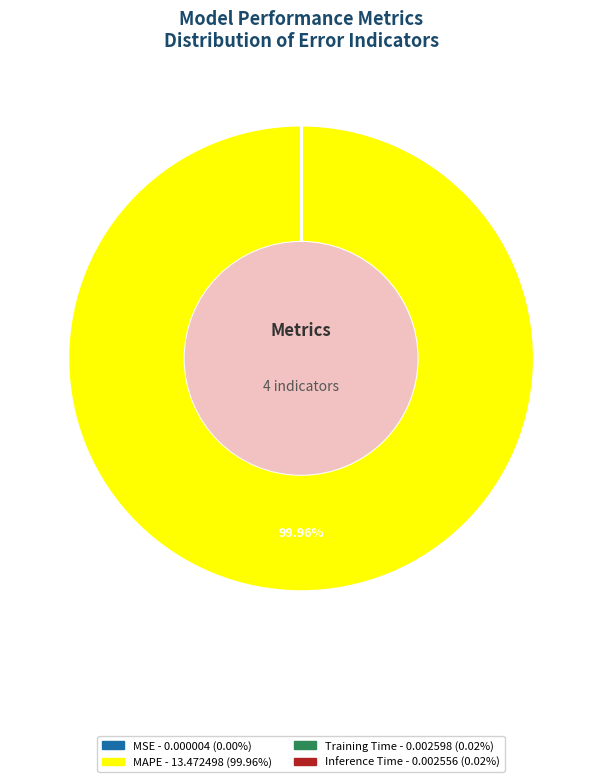

What is the largest slice in the pie chart?

MAPE